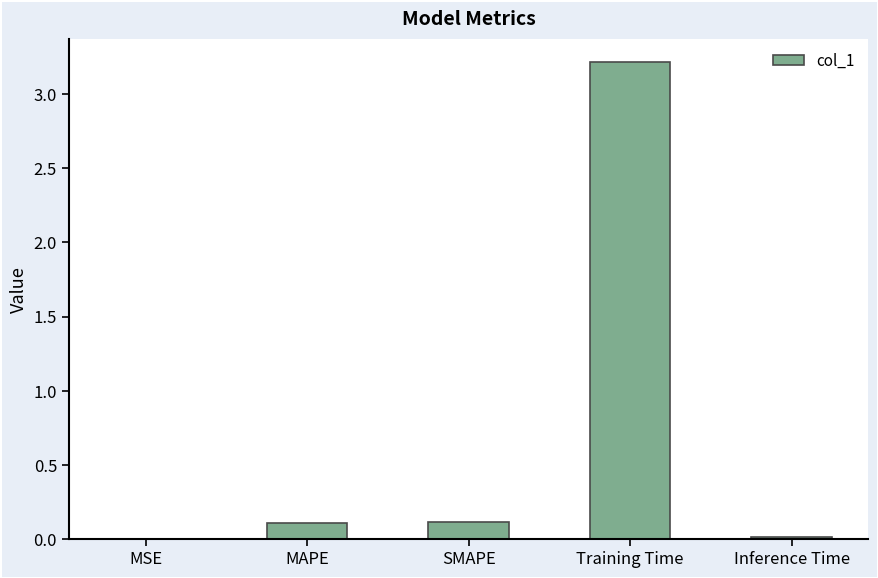

The chart shows a value of 3.2 at Training Time. True or false?

True